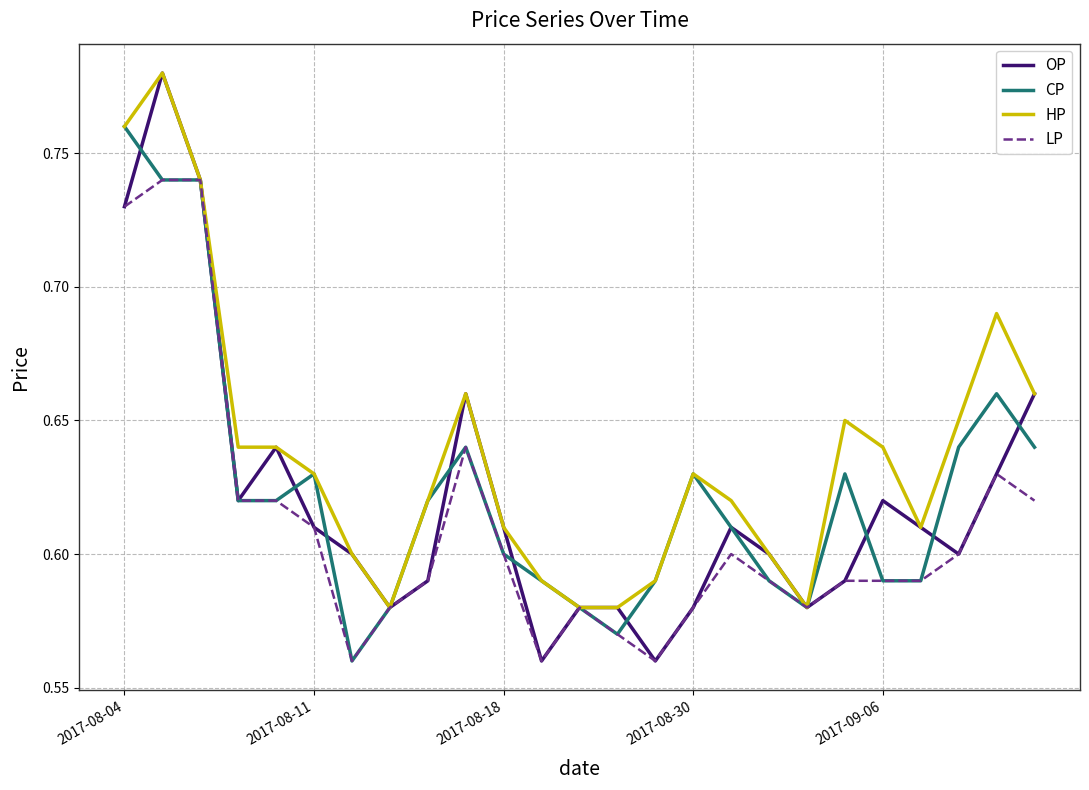

Which series has the largest total across all categories?

HP